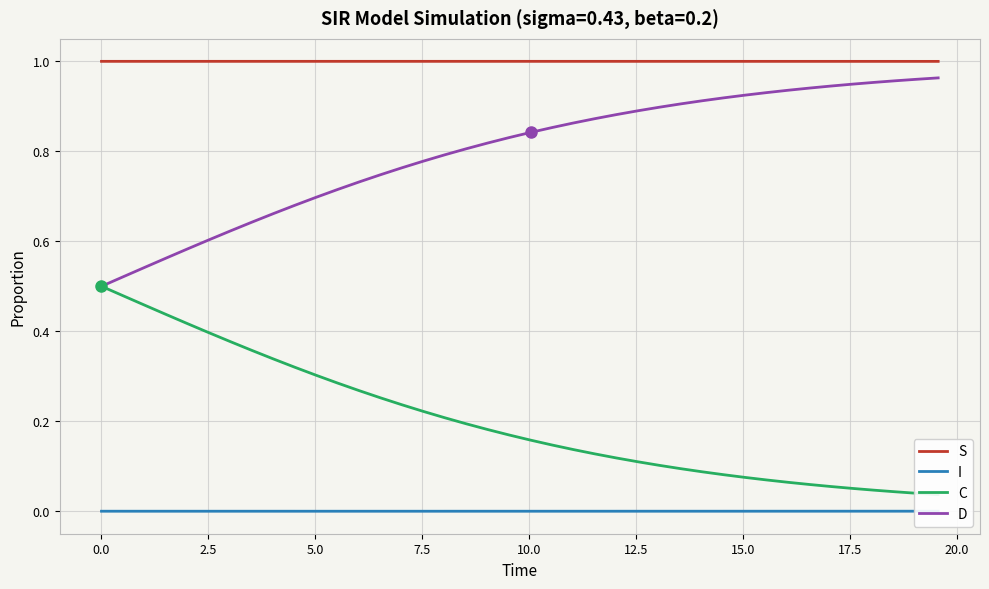

True or false: C and I cross at least once.

False